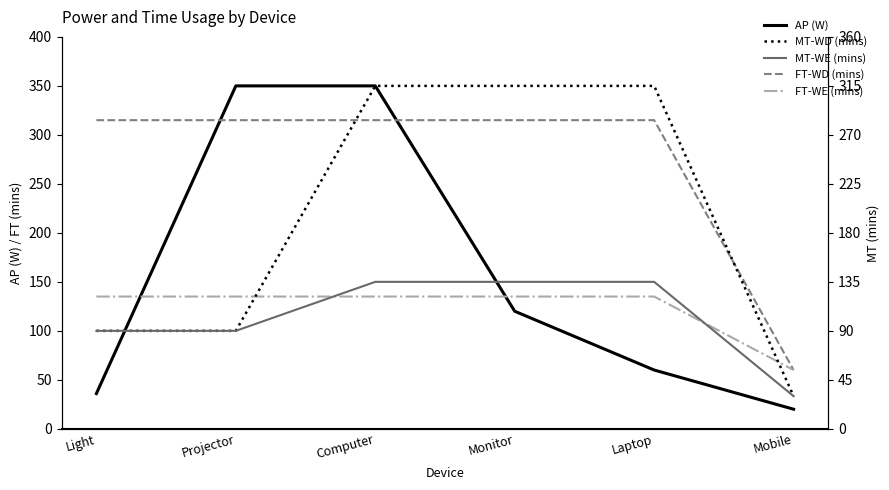

What is the label of the 4th point from the left?

Monitor